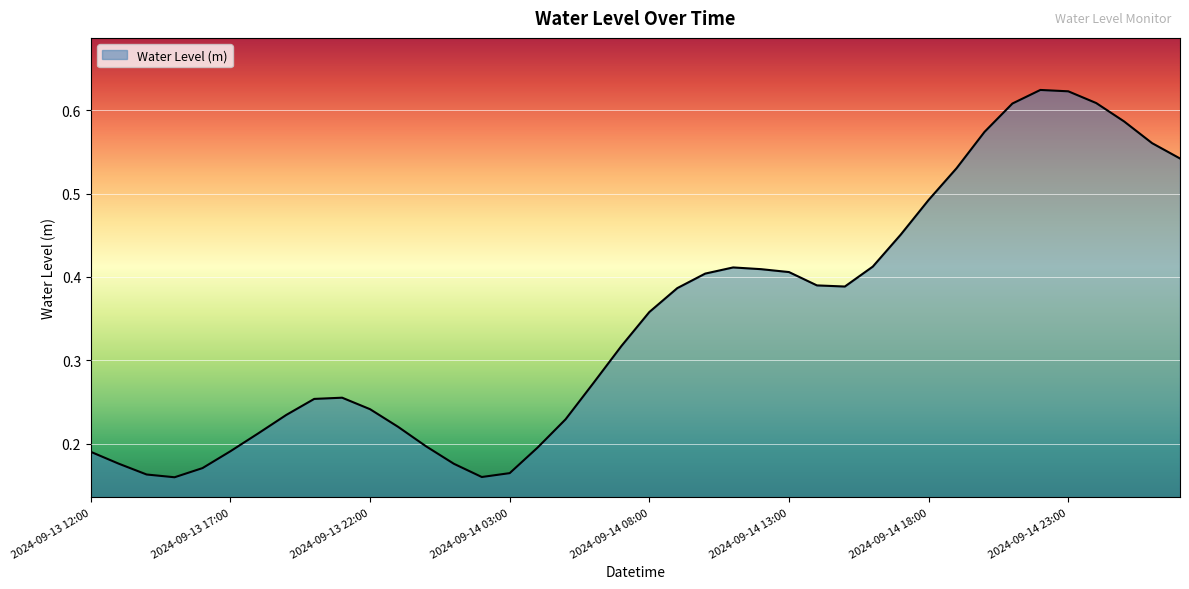

What is the label of the 37th point from the left?

2024-09-15 00:00